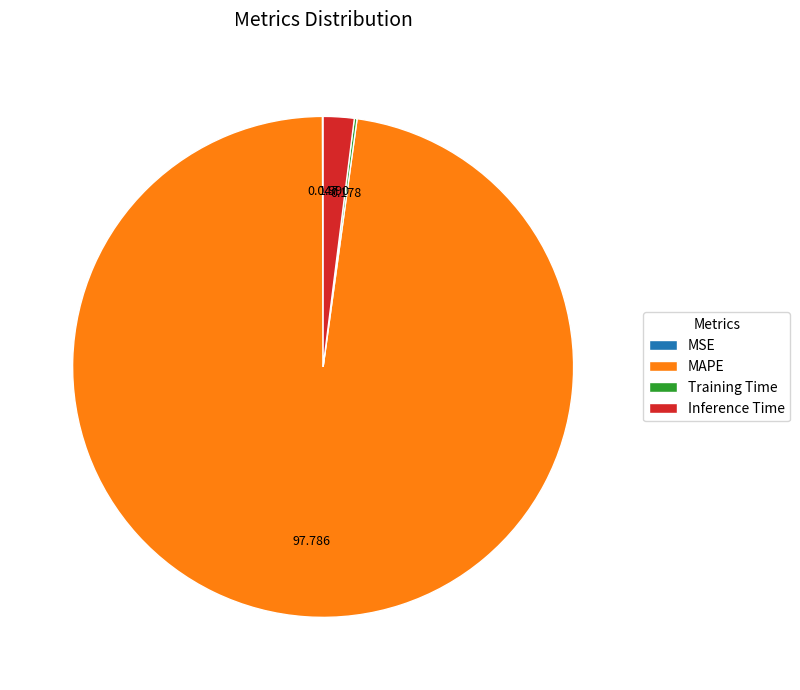

Is MAPE the majority of the pie?

Yes